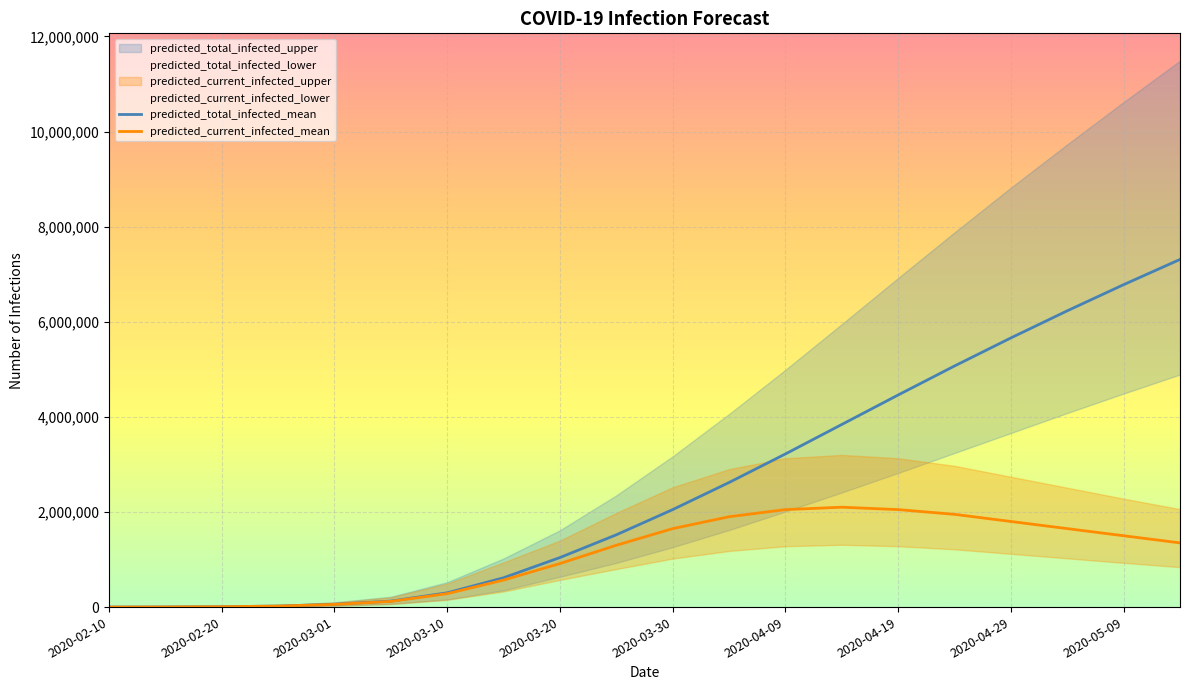

The value of predicted_current_infected_mean at 2020-04-19 is 3565819. True or false?

False